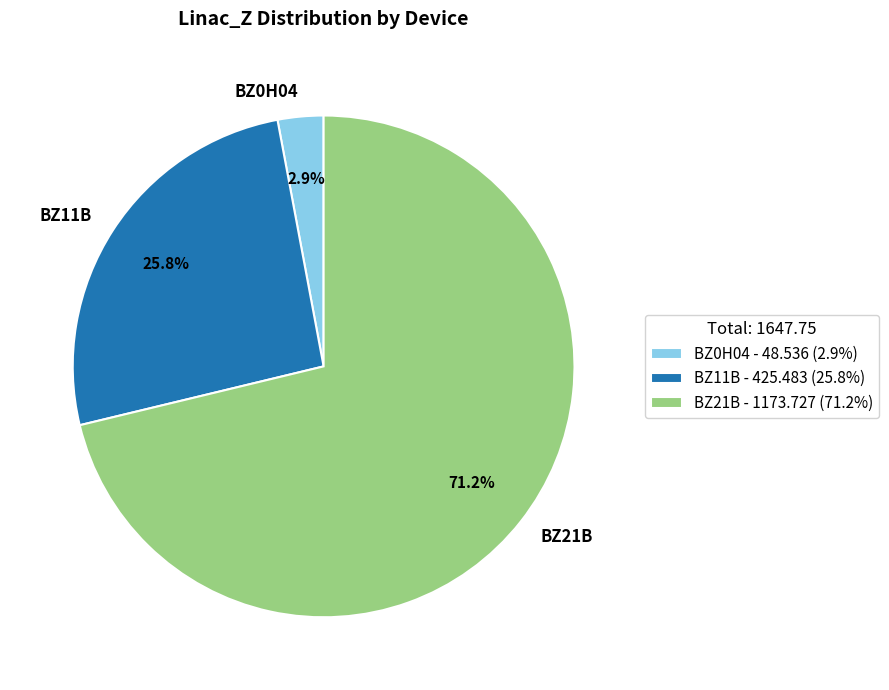

Does BZ0H04 account for over 50% of the chart?

No